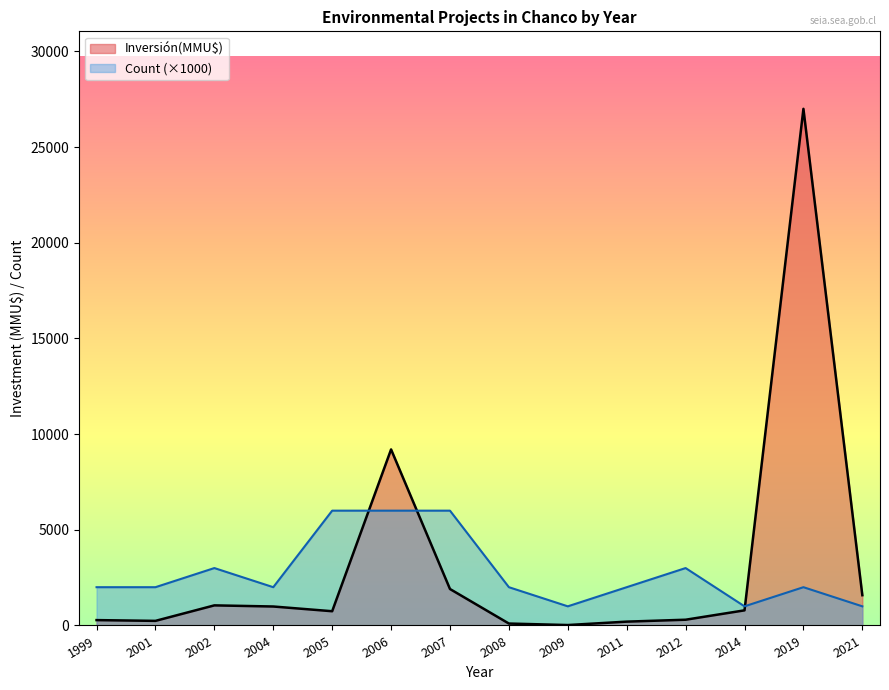

Is it true that Count equals 0 at 23?

False